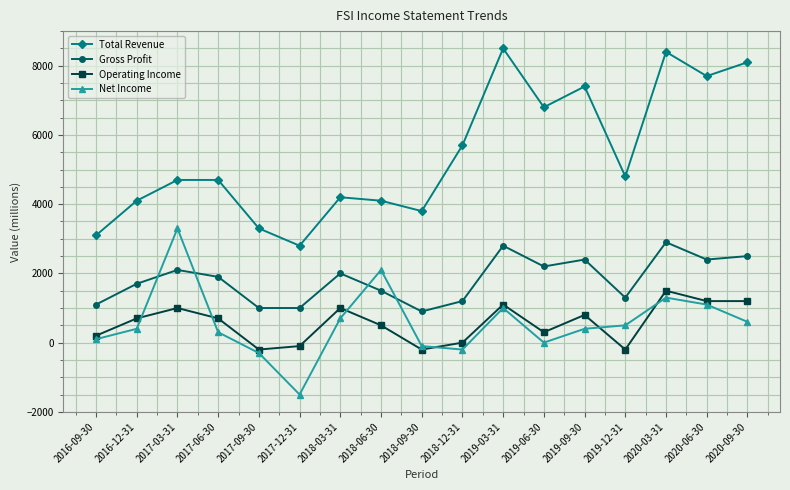

What is the smallest value displayed?

-1500